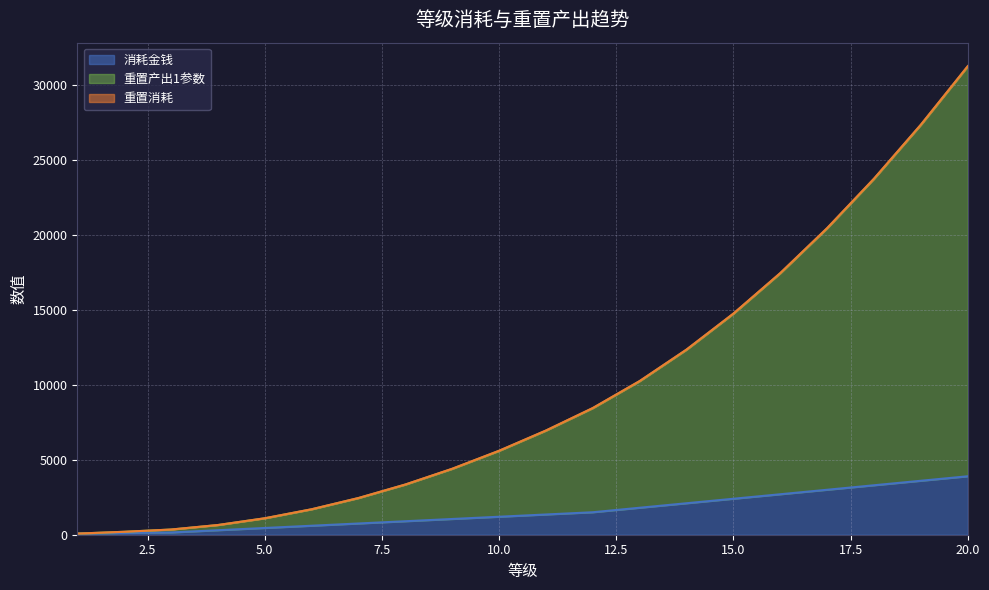

True or false: 消耗金钱 and 重置产出1参数 intersect in this chart.

False